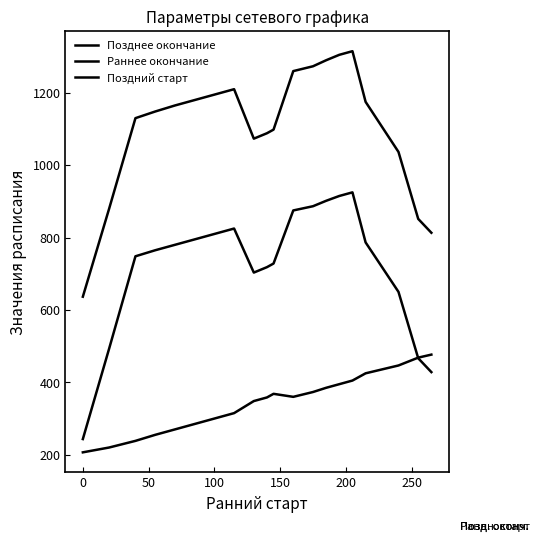

Does the chart have visible grid lines?

No